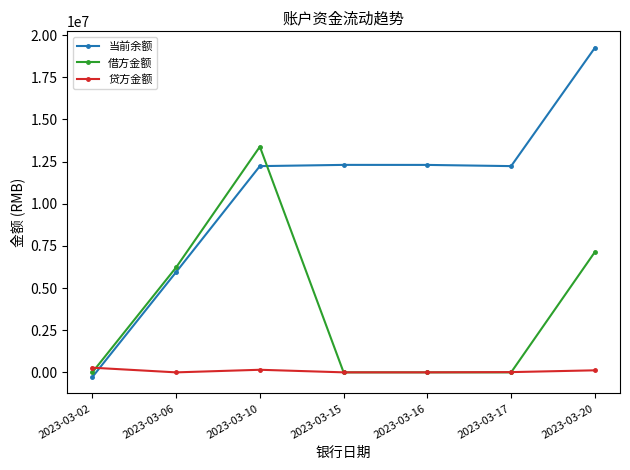

After their last crossing, which series has the higher values: 贷方金额 or 当前余额?

当前余额